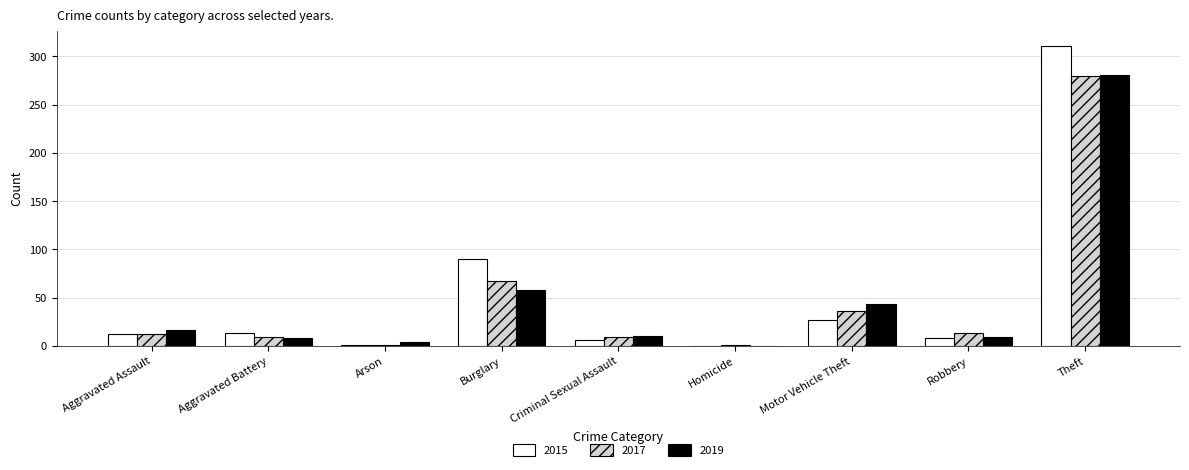

Does the chart contain stacked bars?

No